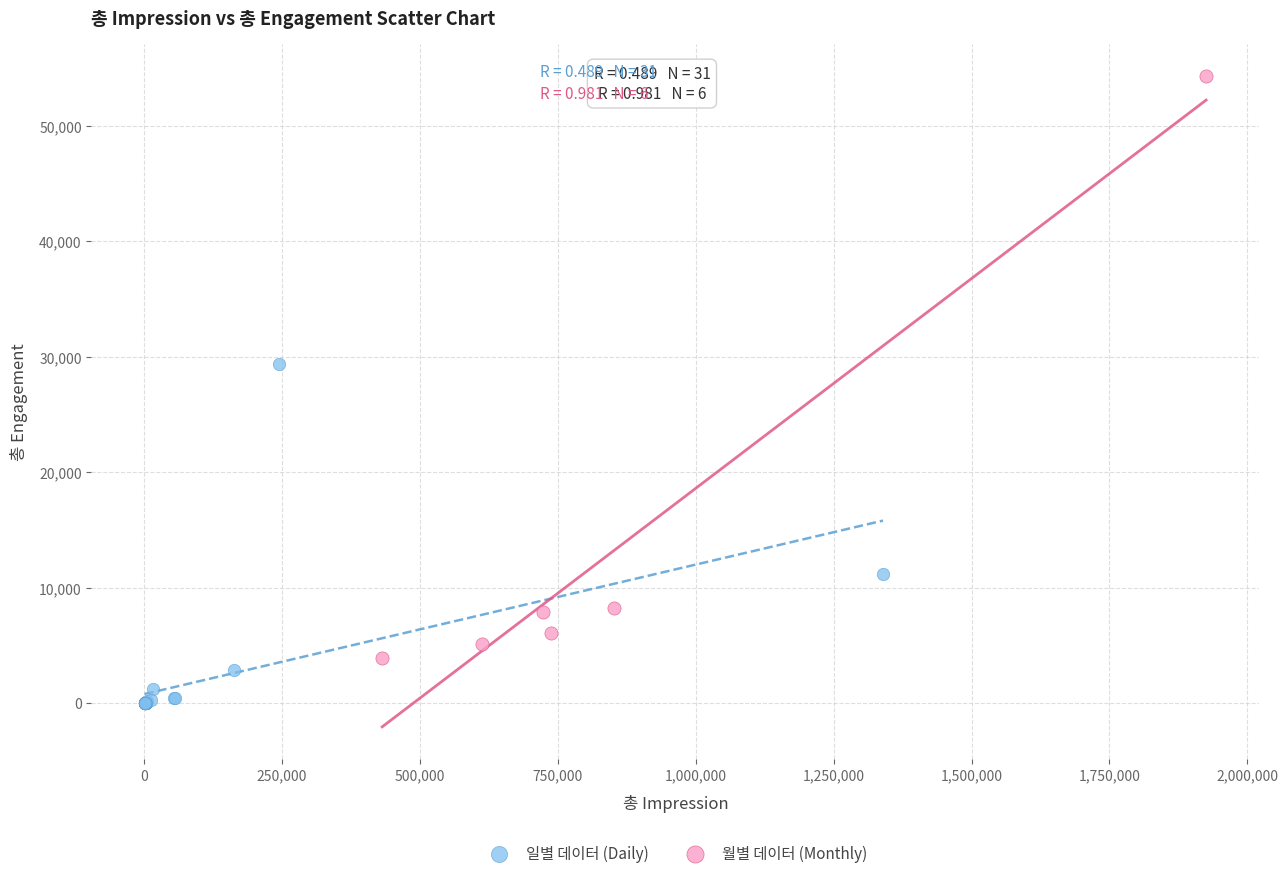

Which series reaches the maximum Y coordinate?

월별 데이터 (Monthly)